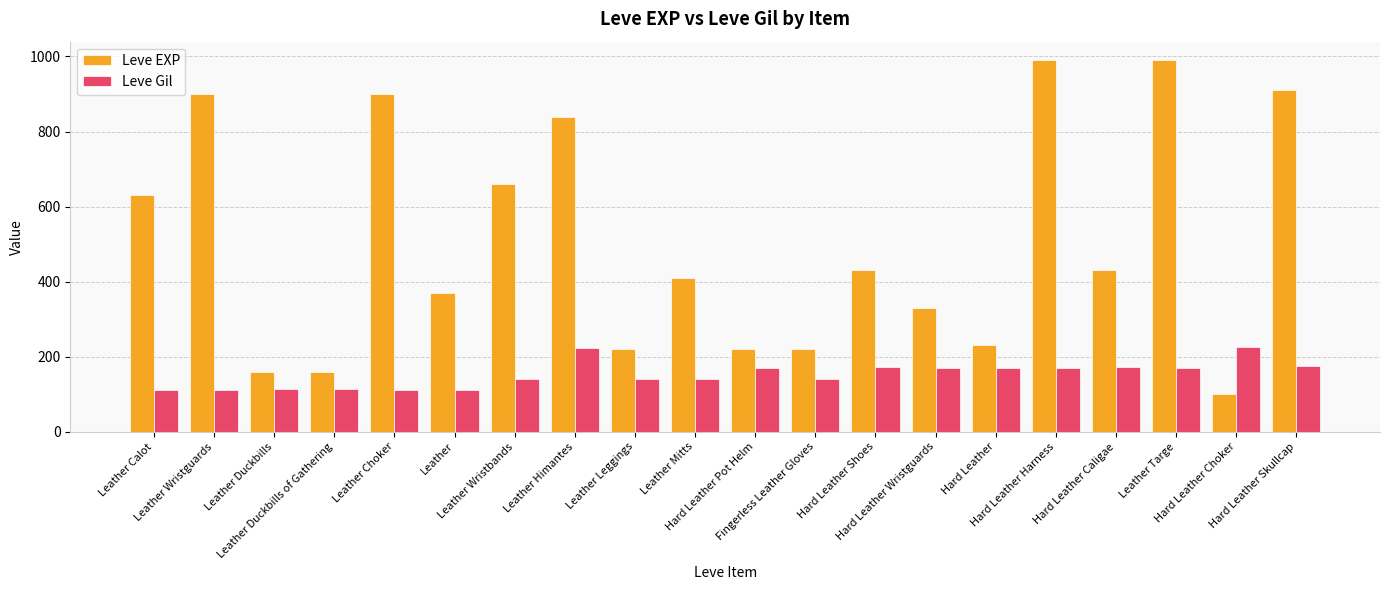

What are all the series names shown in the legend?

Leve EXP, Leve Gil